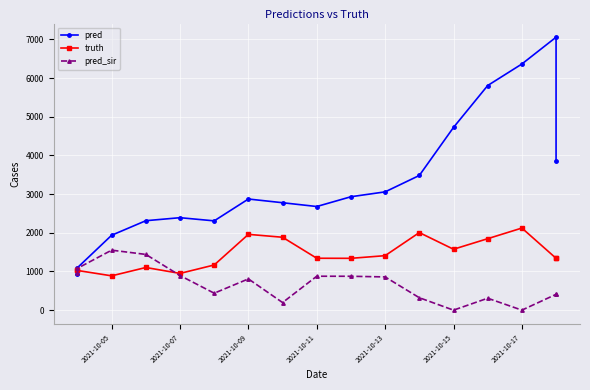

After their last crossing, which series has the higher values: truth or pred?

pred